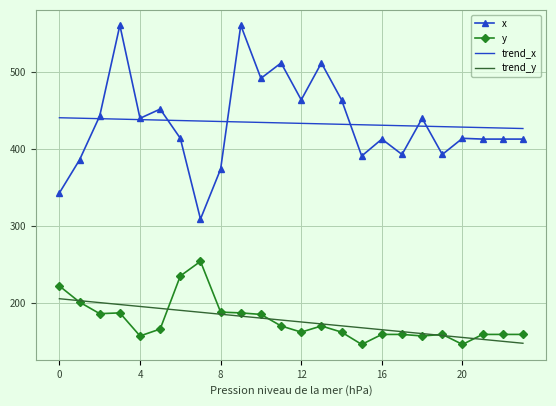

Which series has the widest spread of values?

x